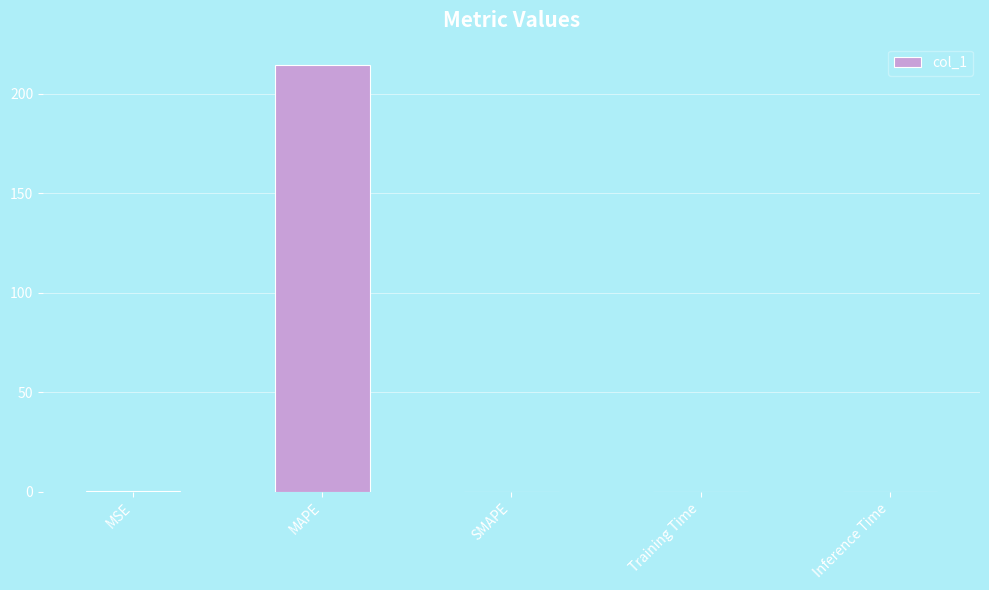

What is the sum of all values?

215.0